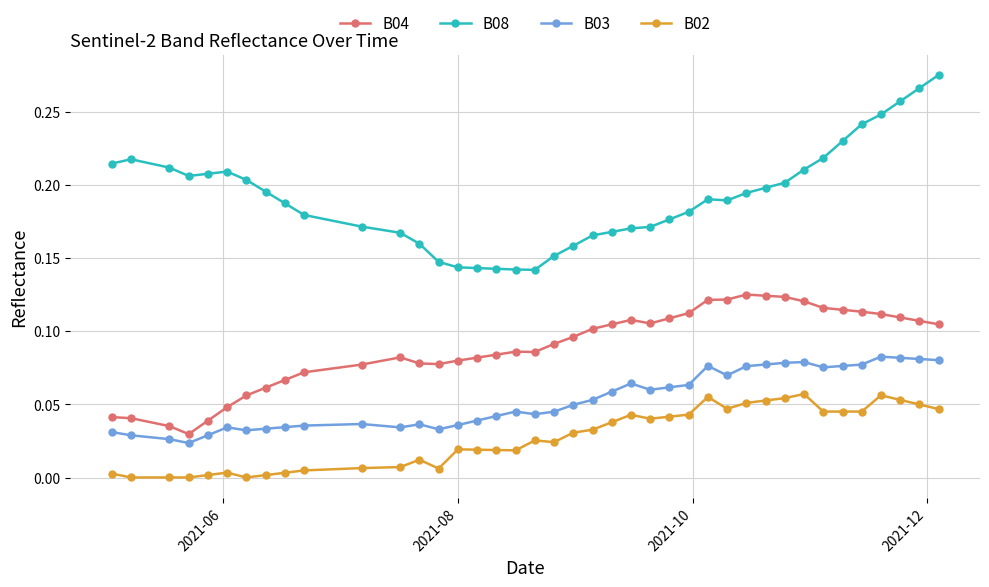

True or false: B02 and B03 cross at least once.

False